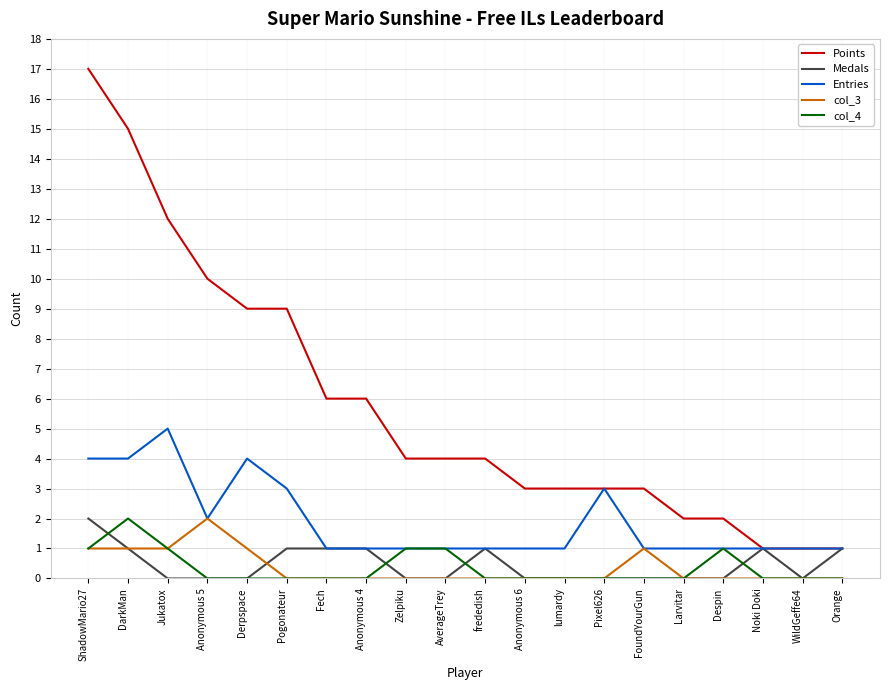

Count the number of data series in this chart.

5